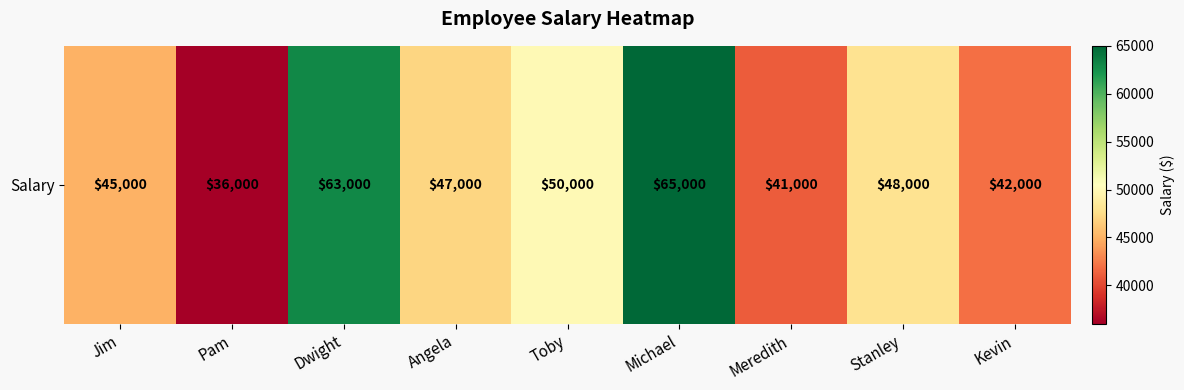

The value at Michael is 100986. True or false?

False